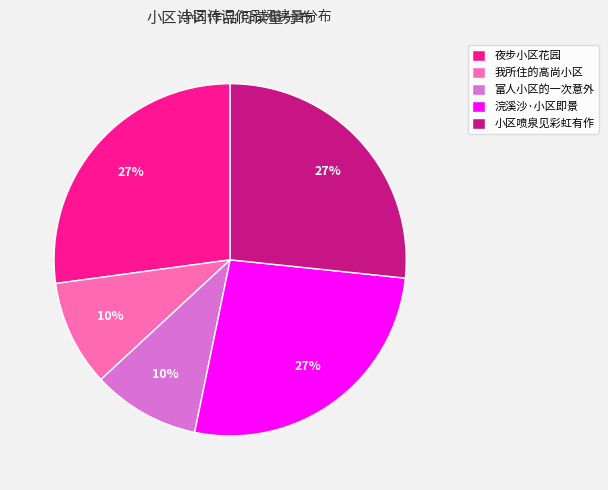

How many slices are in this pie chart?

5